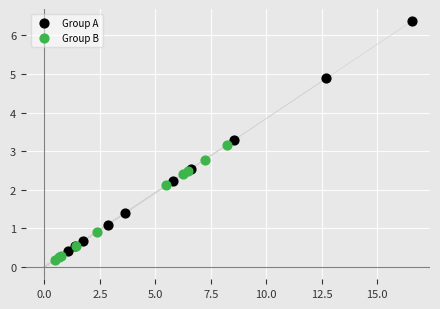

What are all the series names shown in the legend?

Group A, Group B